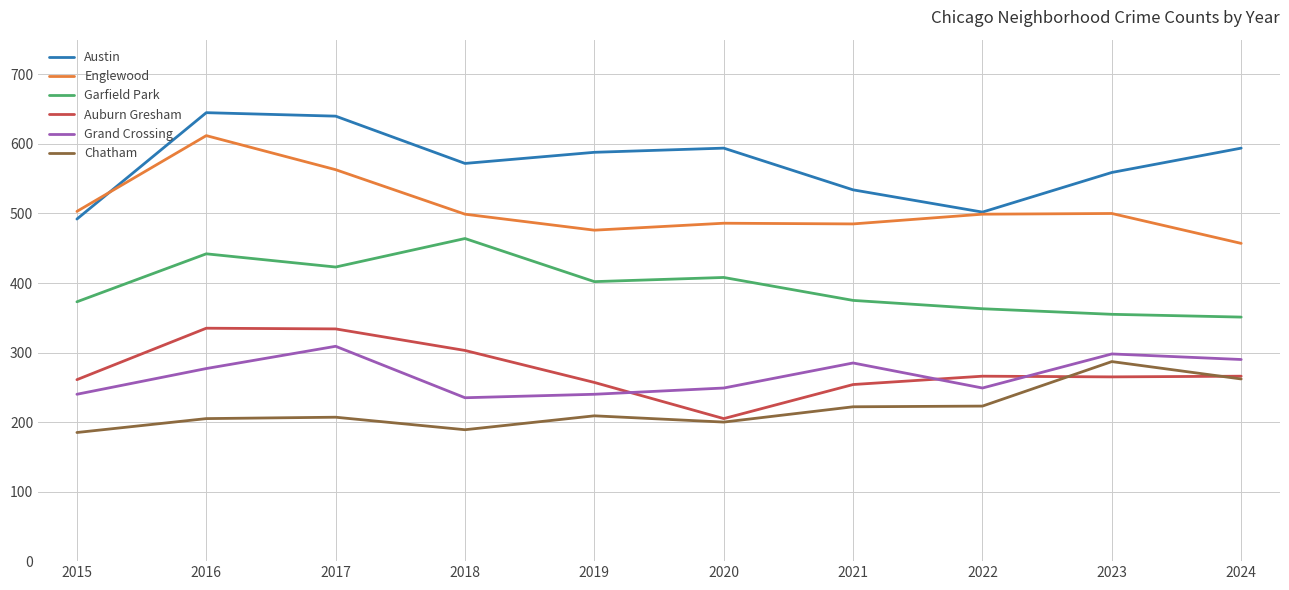

True or false: Austin and Grand Crossing cross at least once.

False